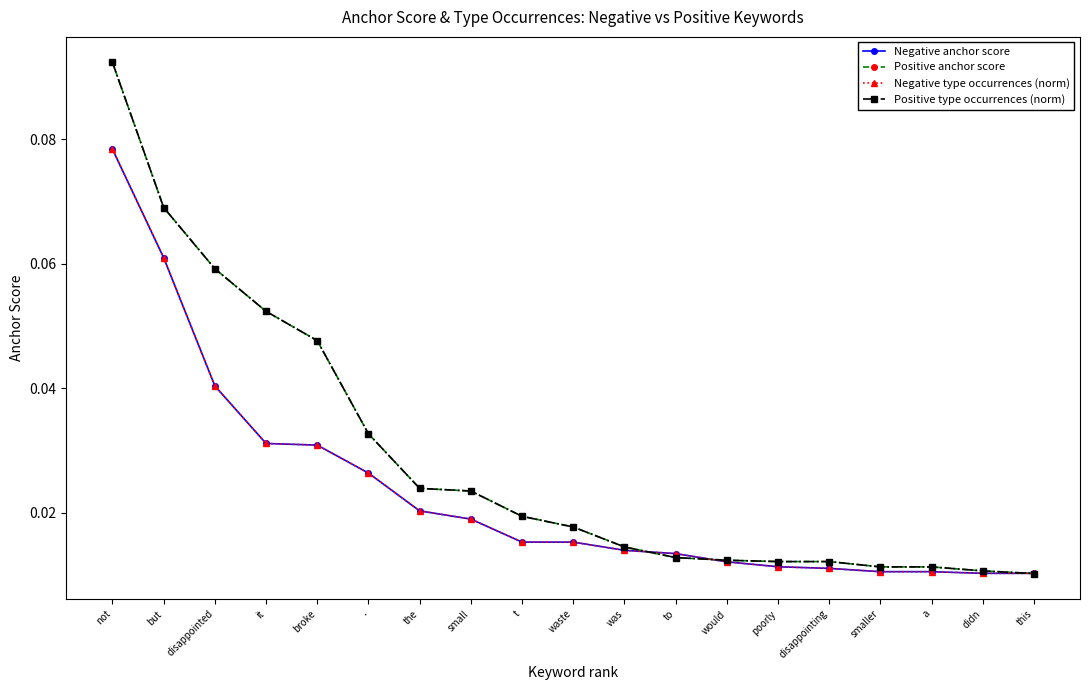

At which label is Negative anchor score closest to 0?

didn